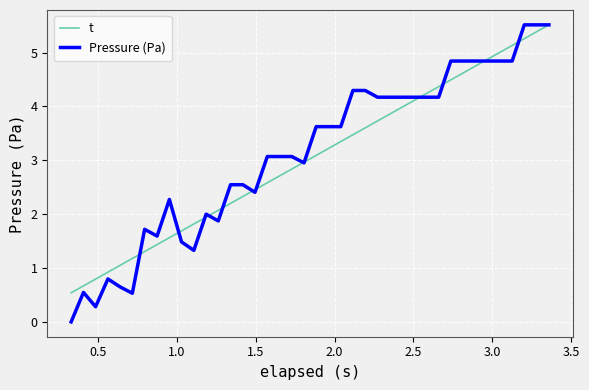

What is the greatest value displayed?

5.5